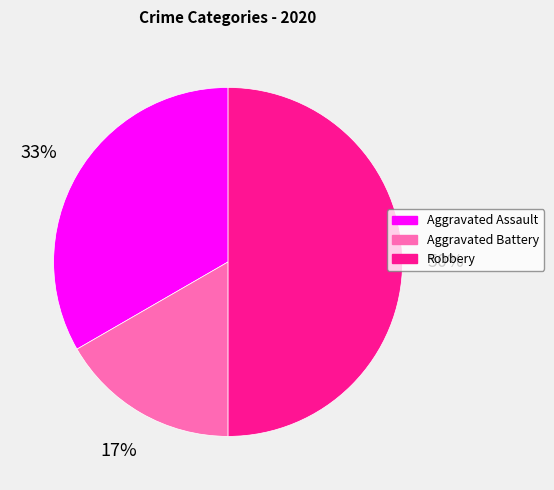

To the nearest percent, what is the difference between the largest and smallest slice percentages?

33%